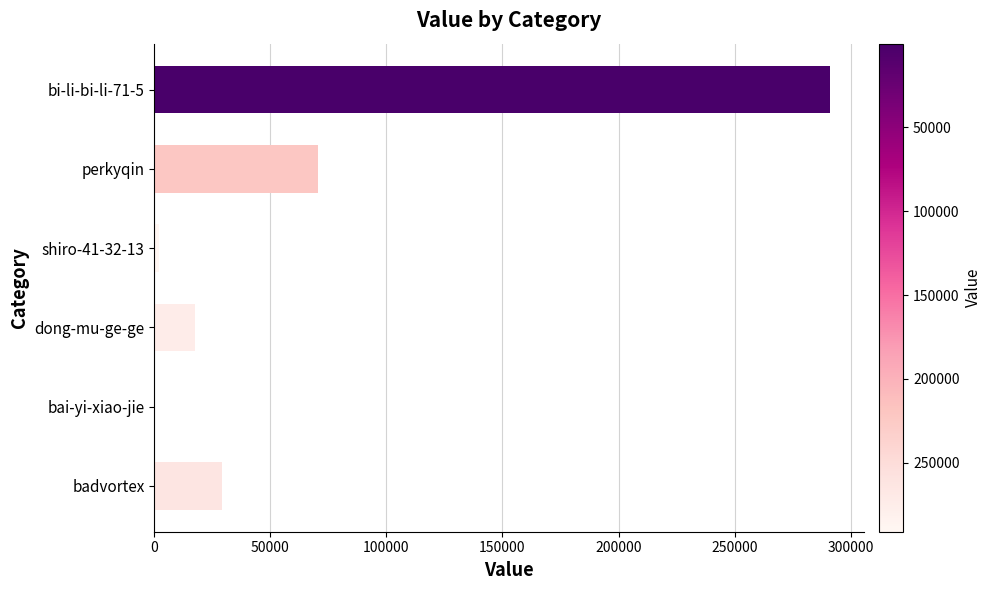

What is the greatest value displayed?

291150